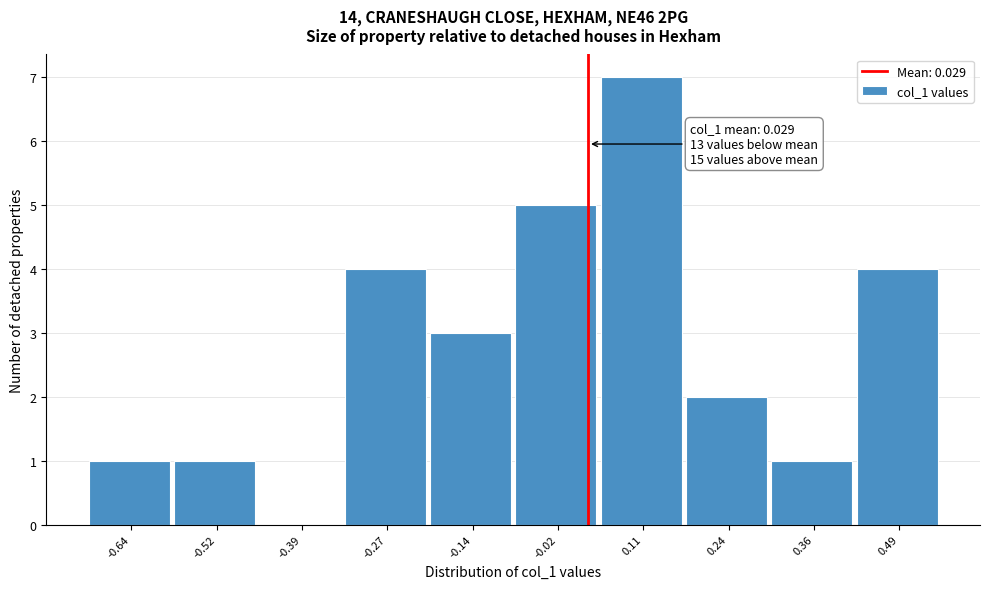

Which range on the x-axis has the tallest bar?

0.04 to 0.18